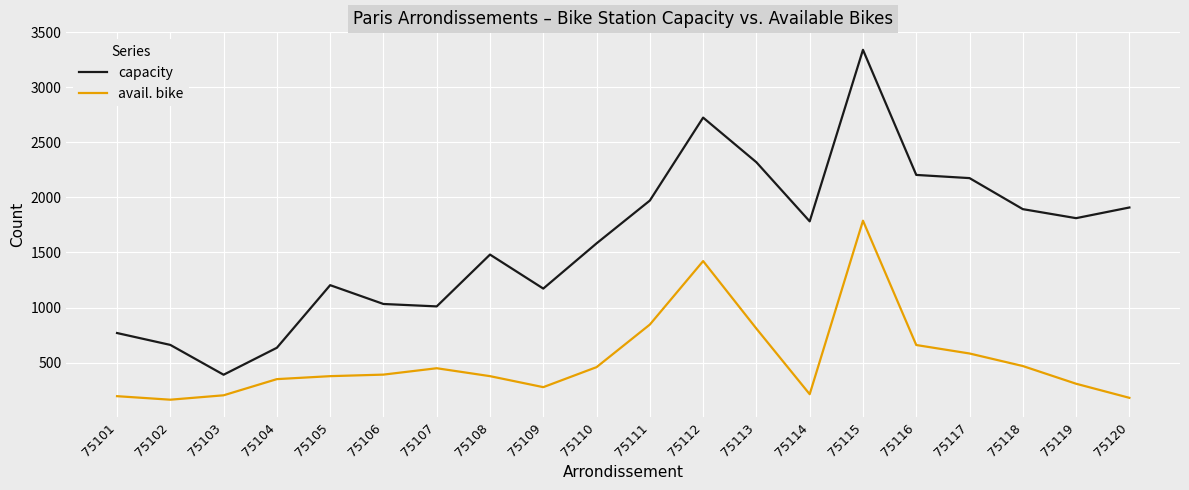

What is the difference between the highest and lowest values at 75116?

1546